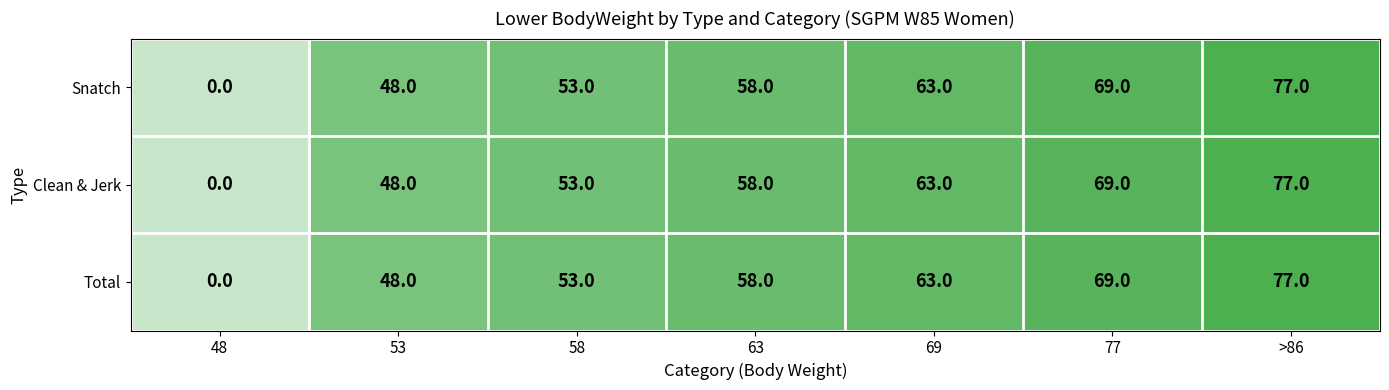

Read the Clean & Jerk value at 58, to the nearest 5.

55